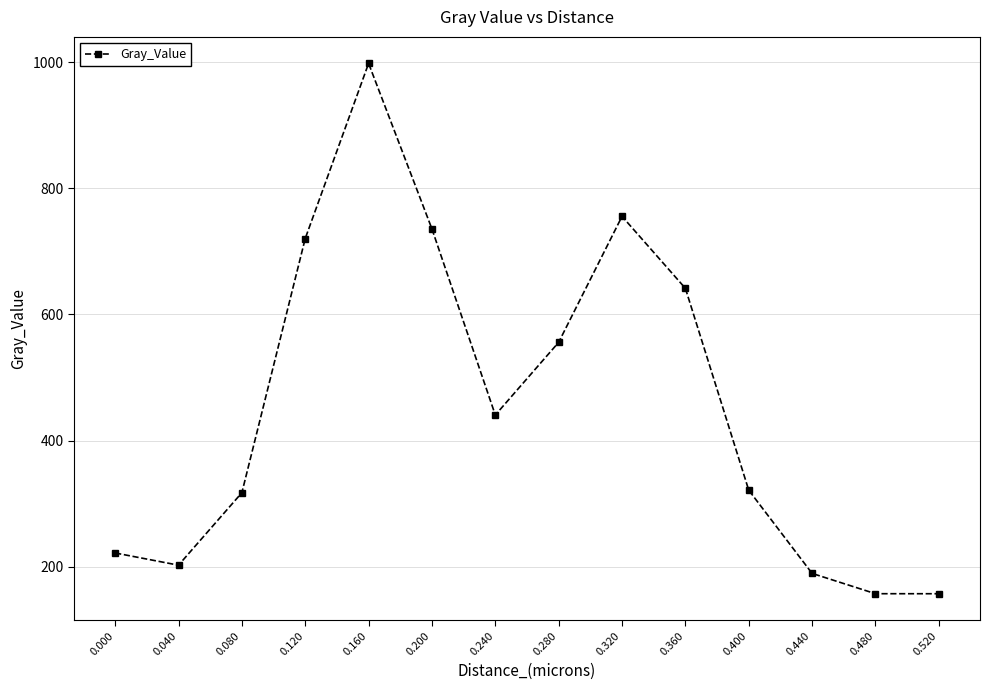

Between 0.400 and 0.200, which is larger?

0.200